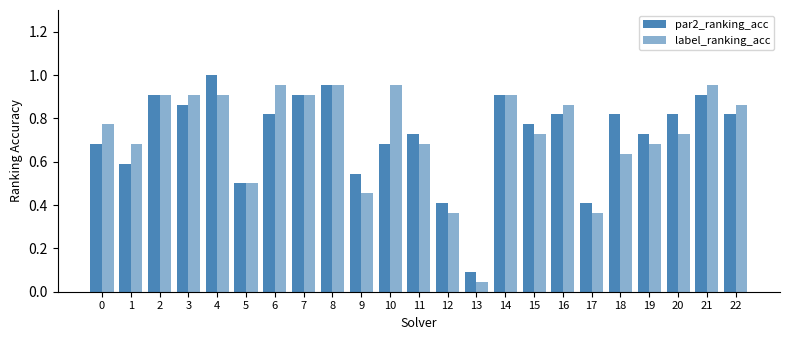

What is the approximate value of par2_ranking_acc at 2?

0.9